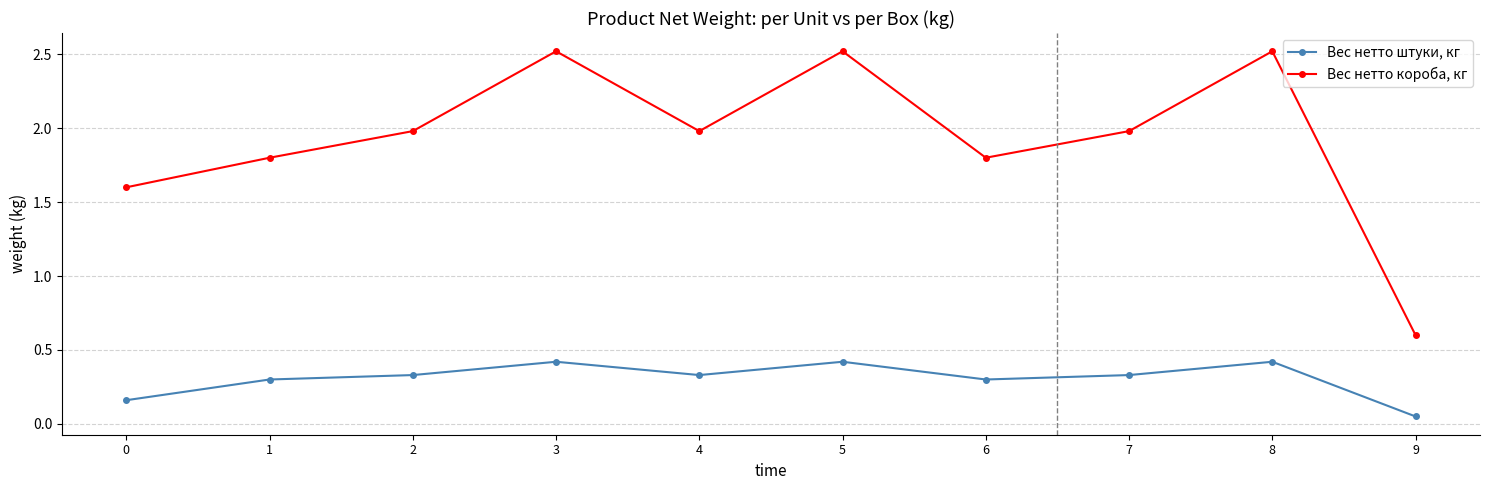

True or false: Вес нетто короба, кг and Вес нетто штуки, кг cross at least once.

False